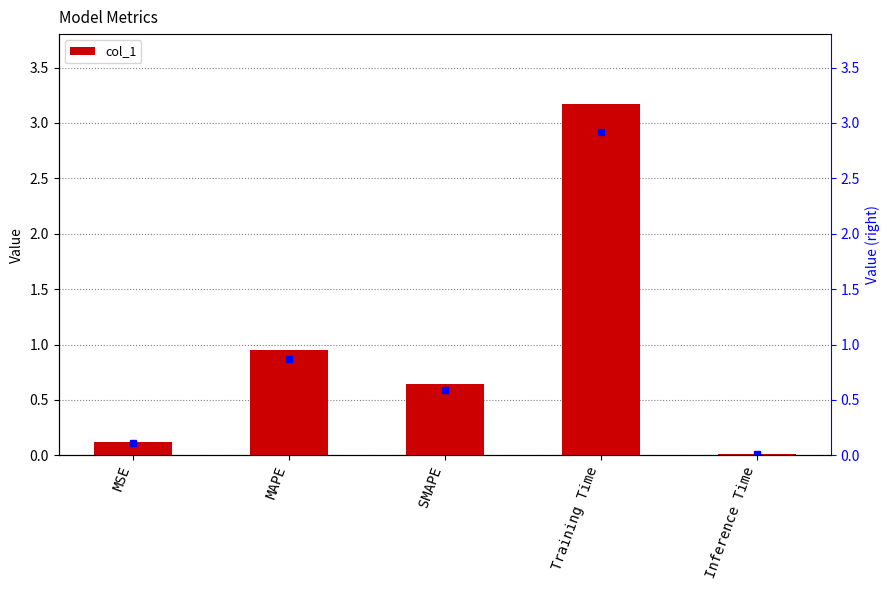

What is the change in value from MSE to MAPE?

+0.8